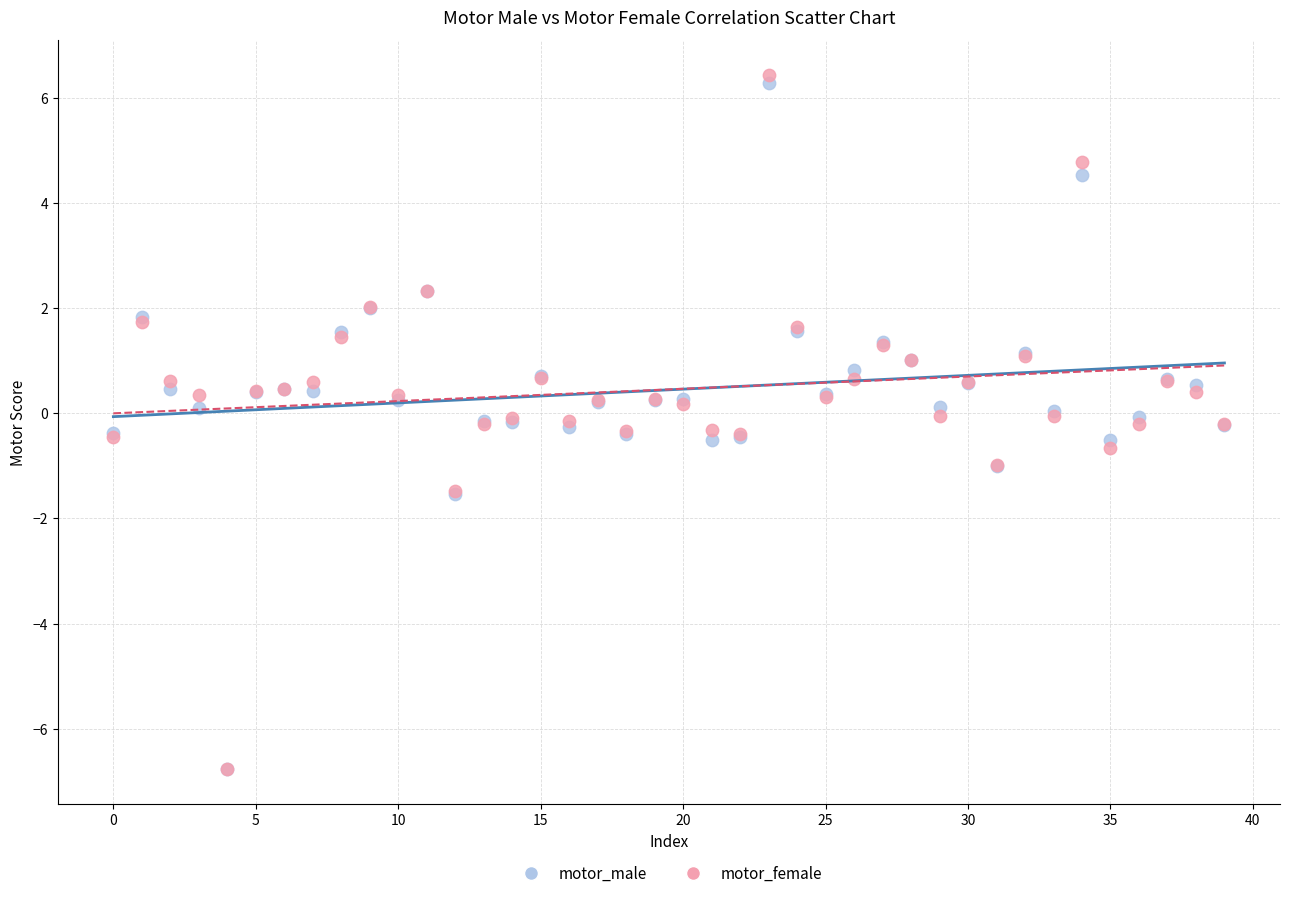

What are all the series names shown in the legend?

motor_male, motor_female